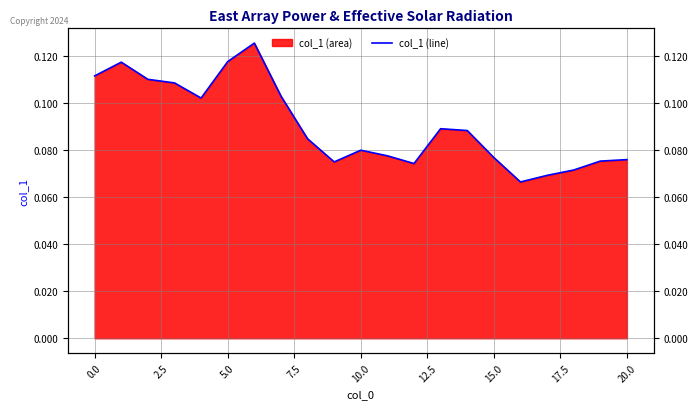

How many lines are shown in the chart?

1